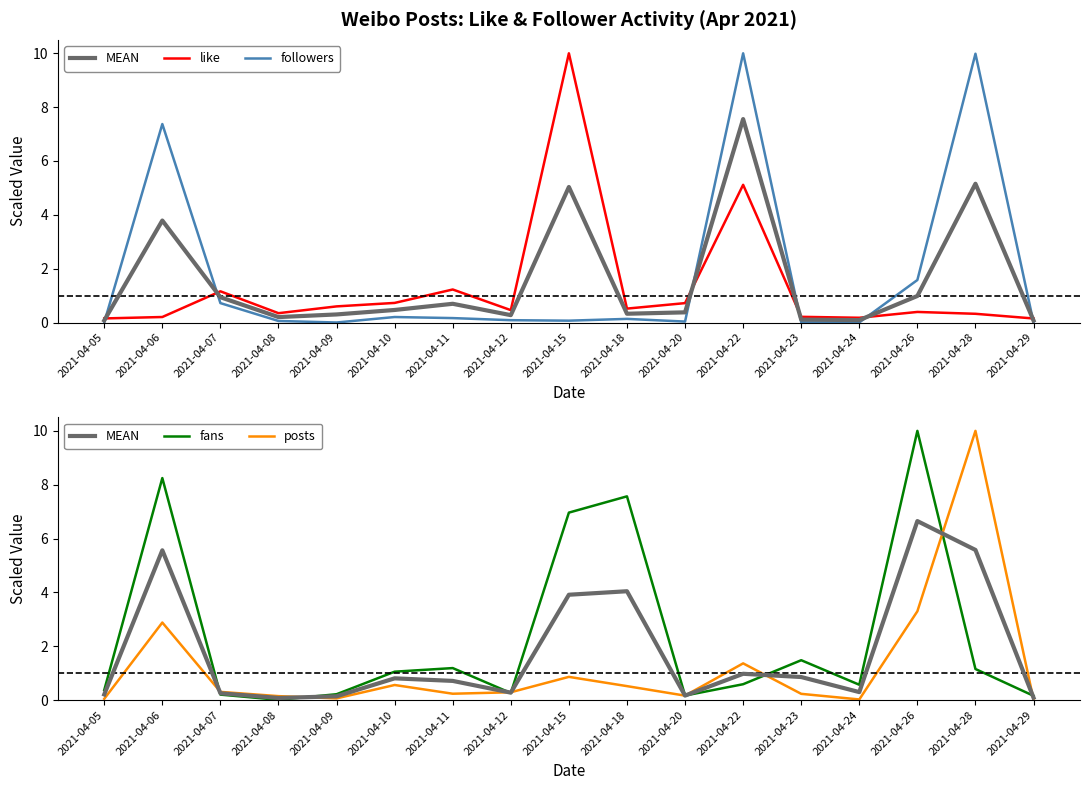

At which category does the chart reach its minimum across all series?

2021-04-29